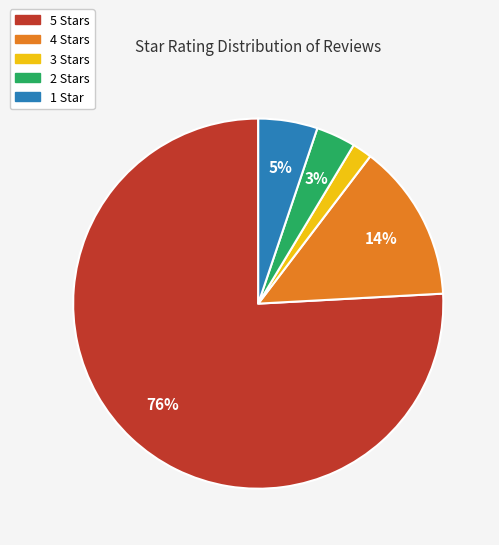

Is there a majority slice in this chart?

Yes